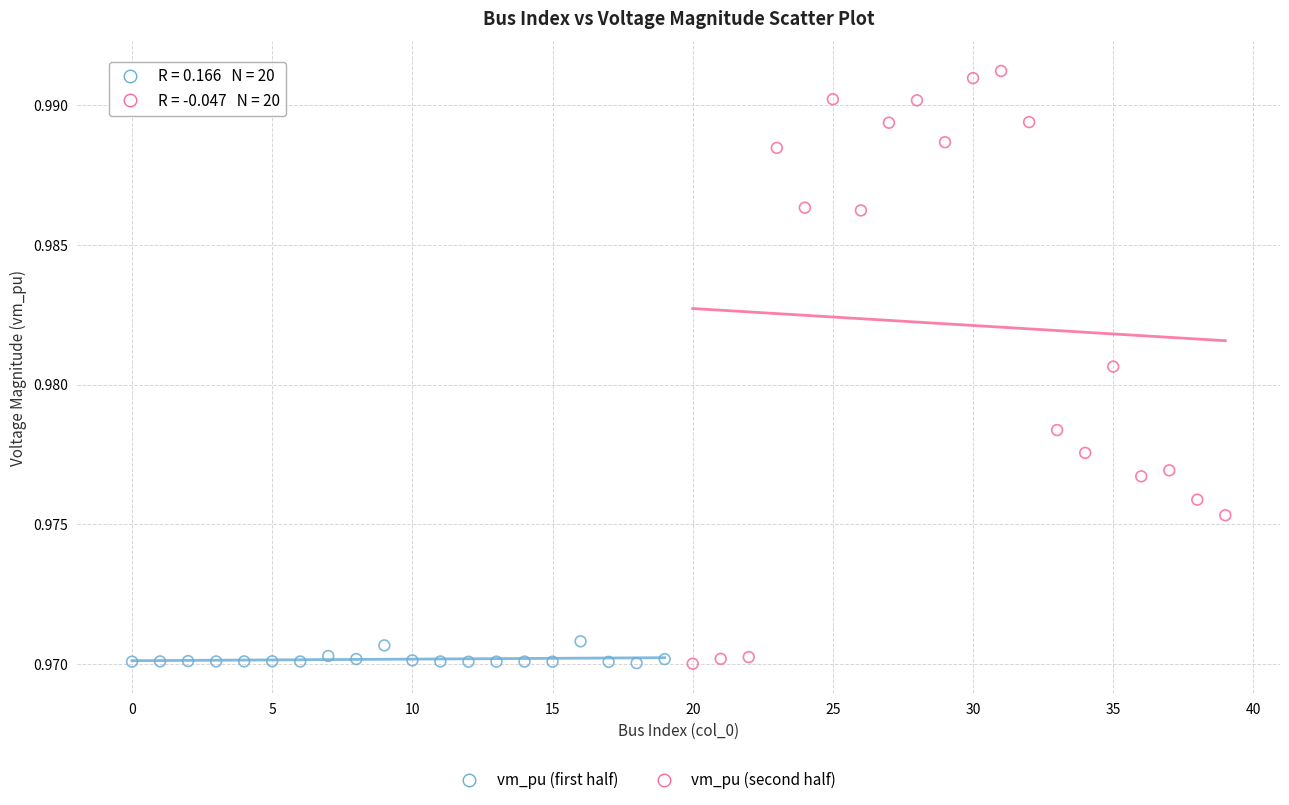

Which series contains the highest Y value?

vm_pu (second half)